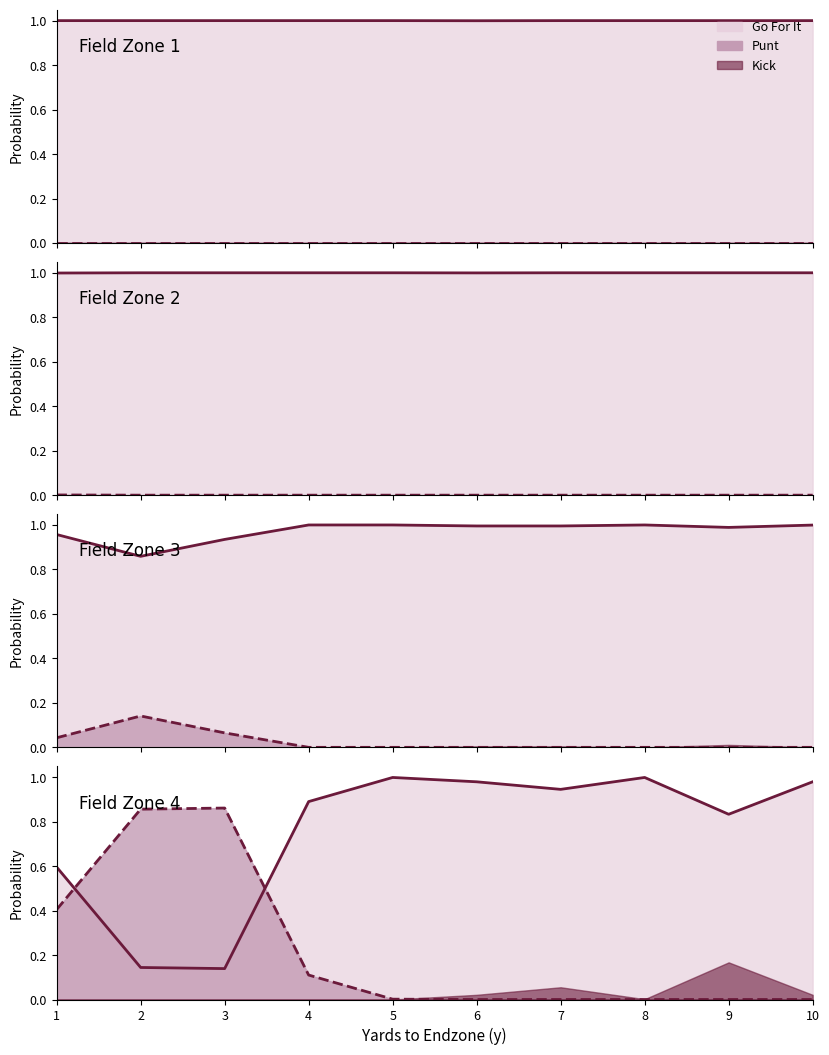

What is the difference between the second highest and minimum values in the punt line series?

0.9